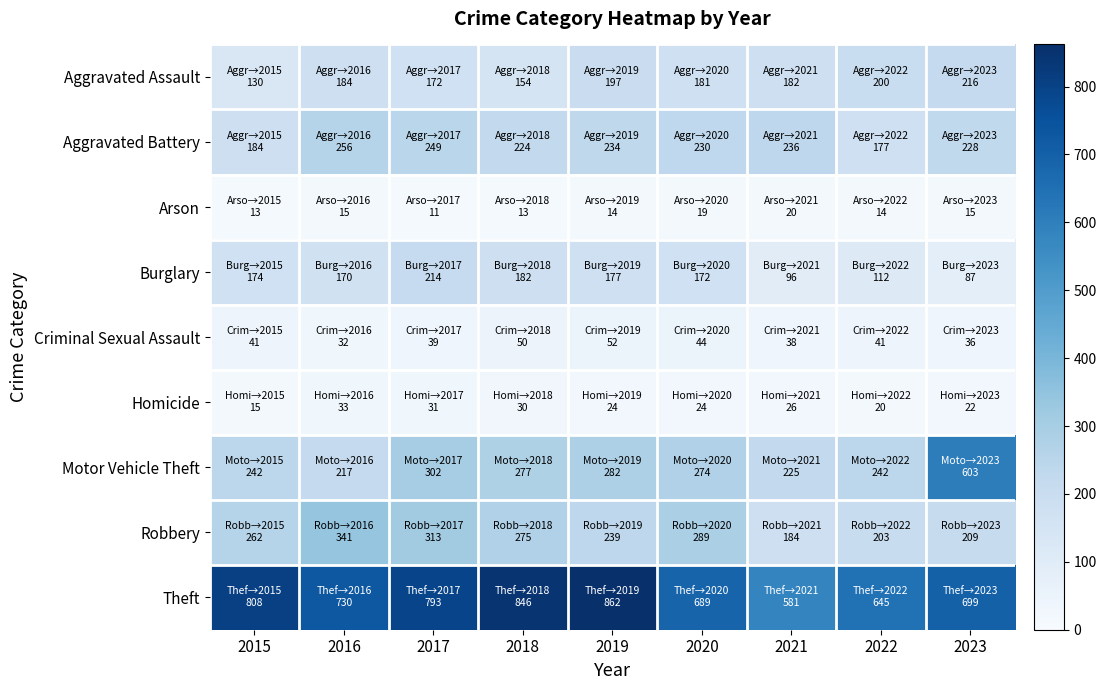

Reading left to right, transcribe all the data shown in this chart.

Aggravated Assault: 2015=130	2016=184	2017=172	2018=154	2019=197	2020=181	2021=182	2022=200	2023=216
Aggravated Battery: 2015=184	2016=256	2017=249	2018=224	2019=234	2020=230	2021=236	2022=177	2023=228
Arson: 2015=13	2016=15	2017=11	2018=13	2019=14	2020=19	2021=20	2022=14	2023=15
Burglary: 2015=174	2016=170	2017=214	2018=182	2019=177	2020=172	2021=96	2022=112	2023=87
Criminal Sexual Assault: 2015=41	2016=32	2017=39	2018=50	2019=52	2020=44	2021=38	2022=41	2023=36
Homicide: 2015=15	2016=33	2017=31	2018=30	2019=24	2020=24	2021=26	2022=20	2023=22
Motor Vehicle Theft: 2015=242	2016=217	2017=302	2018=277	2019=282	2020=274	2021=225	2022=242	2023=603
Robbery: 2015=262	2016=341	2017=313	2018=275	2019=239	2020=289	2021=184	2022=203	2023=209
Theft: 2015=808	2016=730	2017=793	2018=846	2019=862	2020=689	2021=581	2022=645	2023=699